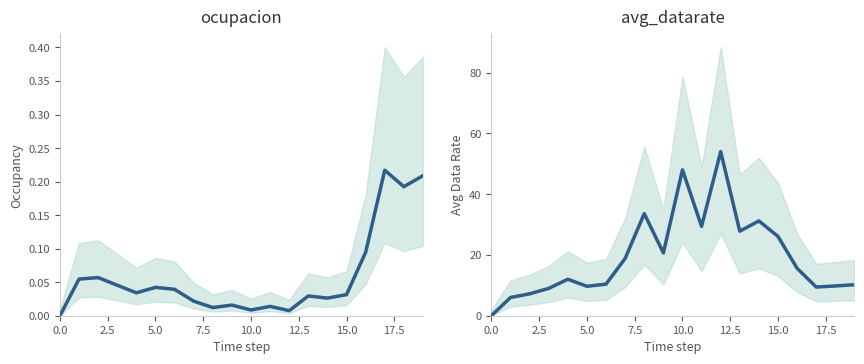

What is the total value across all series at 2.5?

6.1